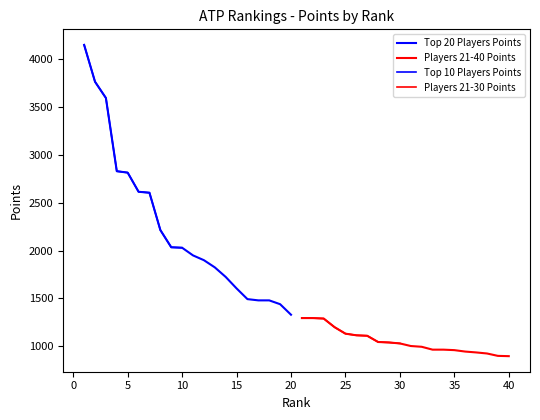

List the labels in order of value, smallest first.

20, 19, 17, 18, 16, 15, 14, 13, 12, 11, 10, 9, 8, 7, 6, 5, 4, 3, 2, 1